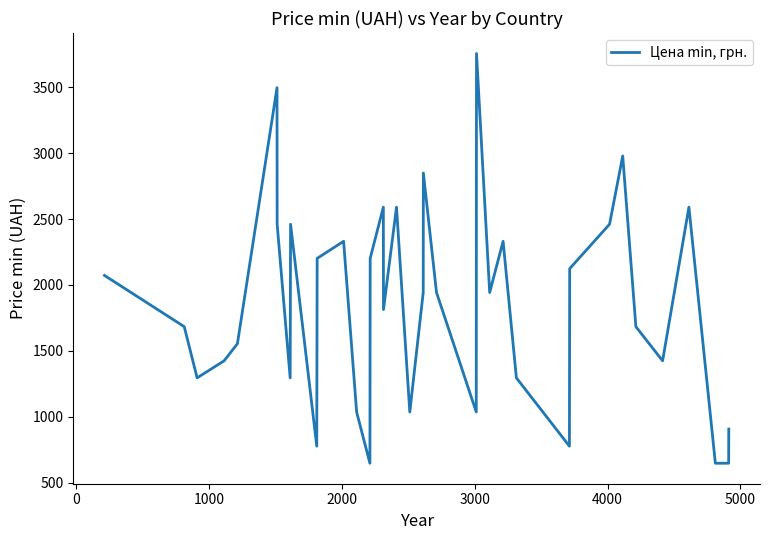

What is the difference between the maximum and minimum values?

3108.0